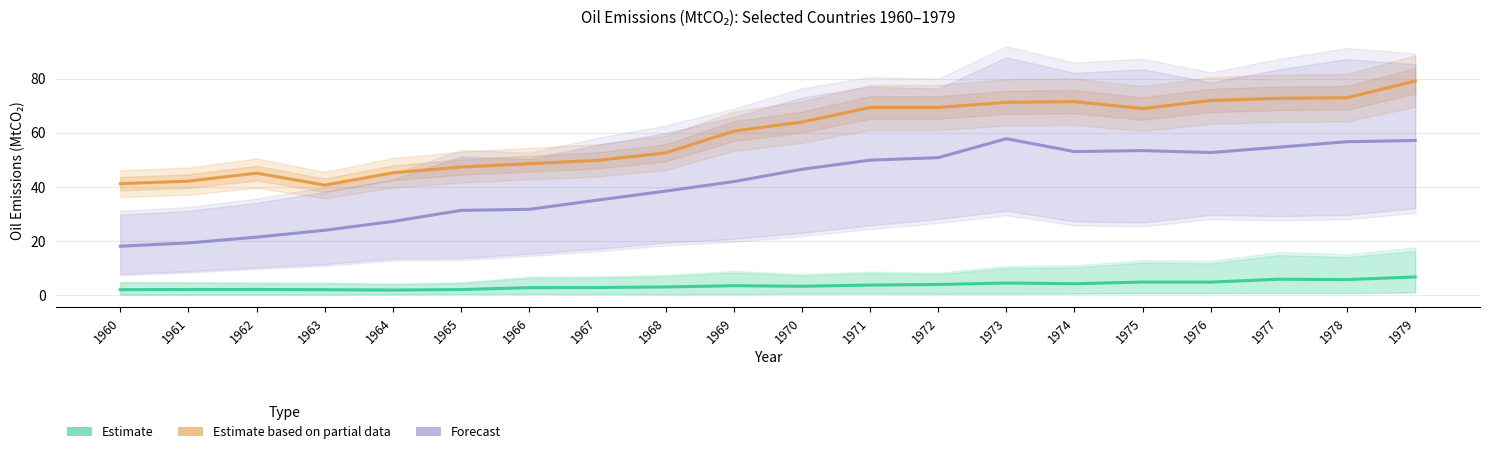

What is the value of the Estimate (small emitters) point at the 11th from the left?

3.3